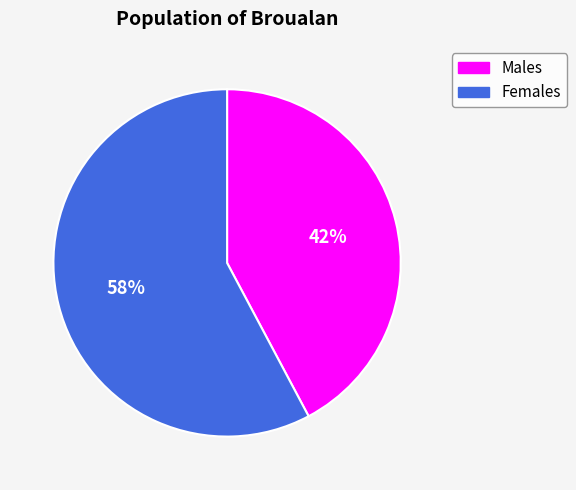

What percentage is the Females slice, to the nearest percent?

58%